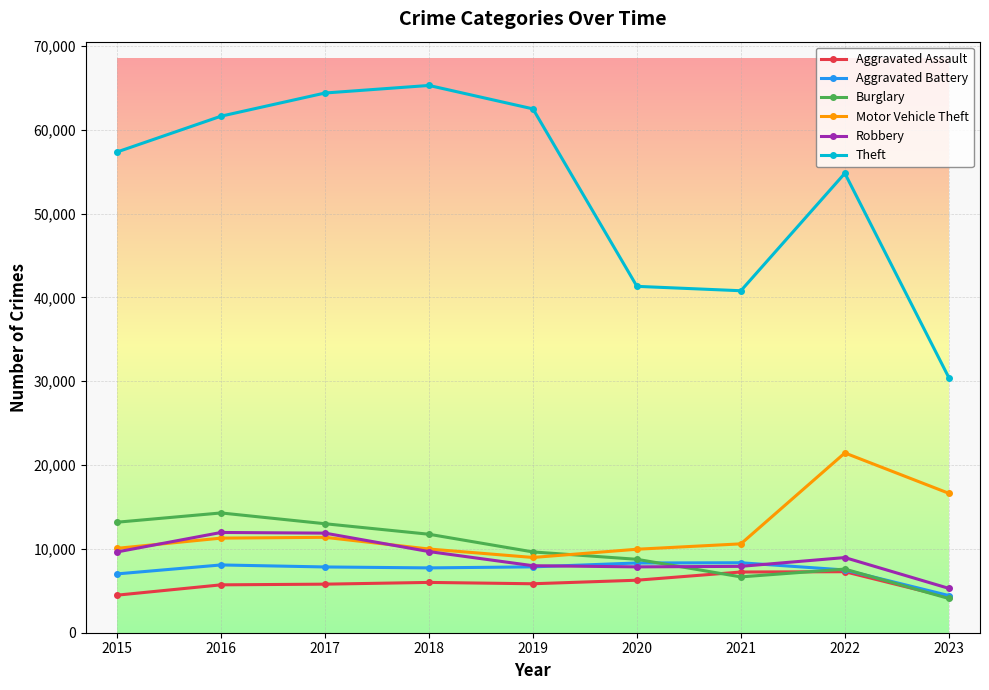

Which category has the highest value in the Motor Vehicle Theft series?

2022